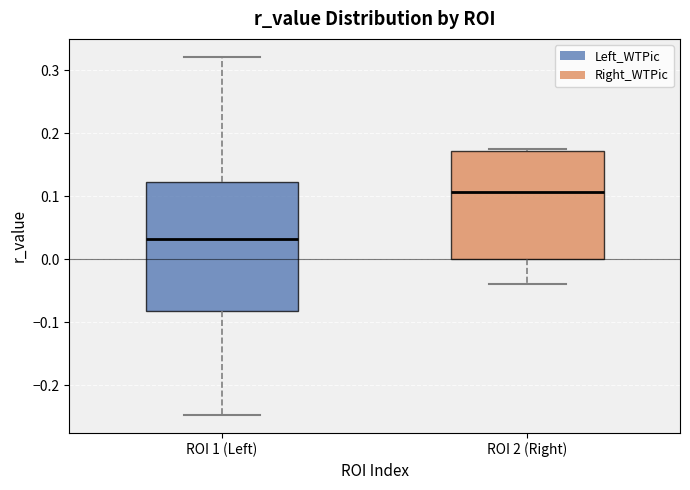

Where is the upper edge of the box for ROI 1 (Left) on the y-axis? The values are not printed on the chart, so give them approximately, as read against the axis.

0.12